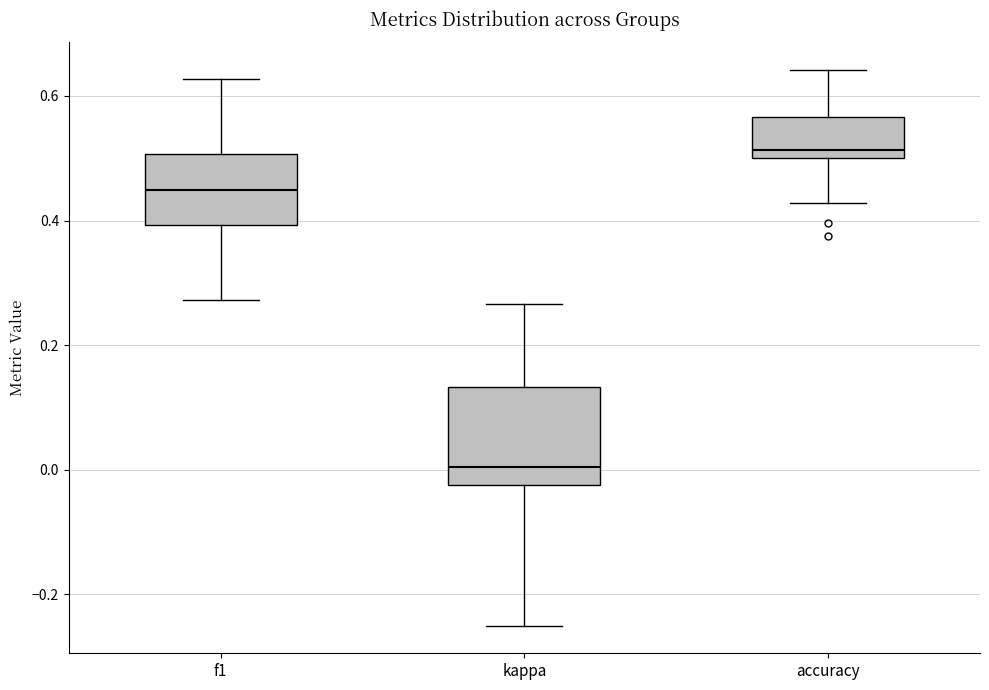

Which box has the highest median line?

accuracy